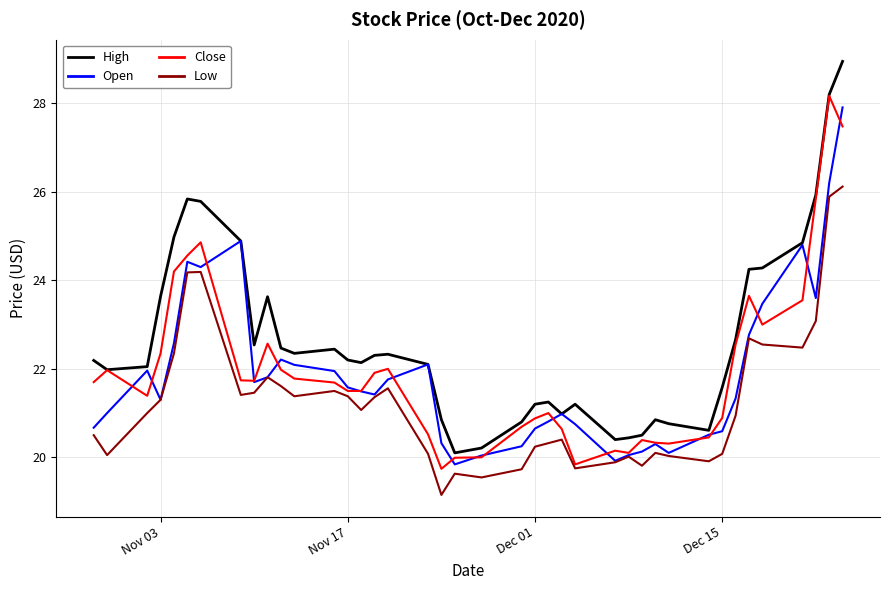

What is the difference between the maximum and second lowest values in the Close series?

8.3